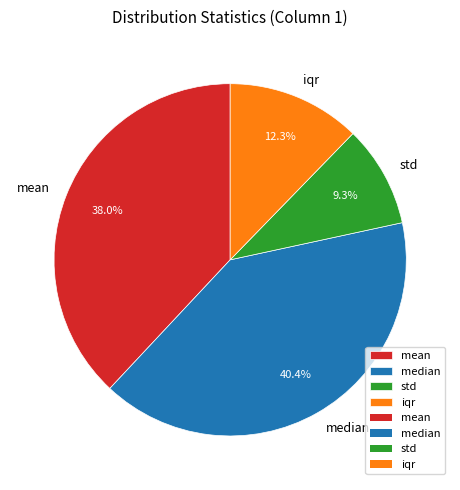

Which category has the biggest portion of the pie?

median